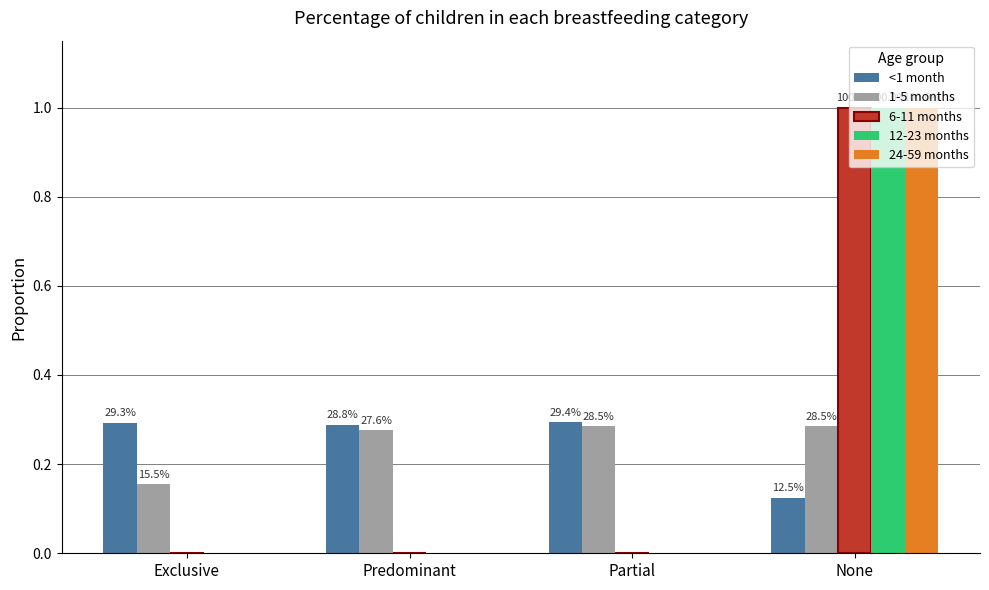

What is the total value across all series at Exclusive?

0.4